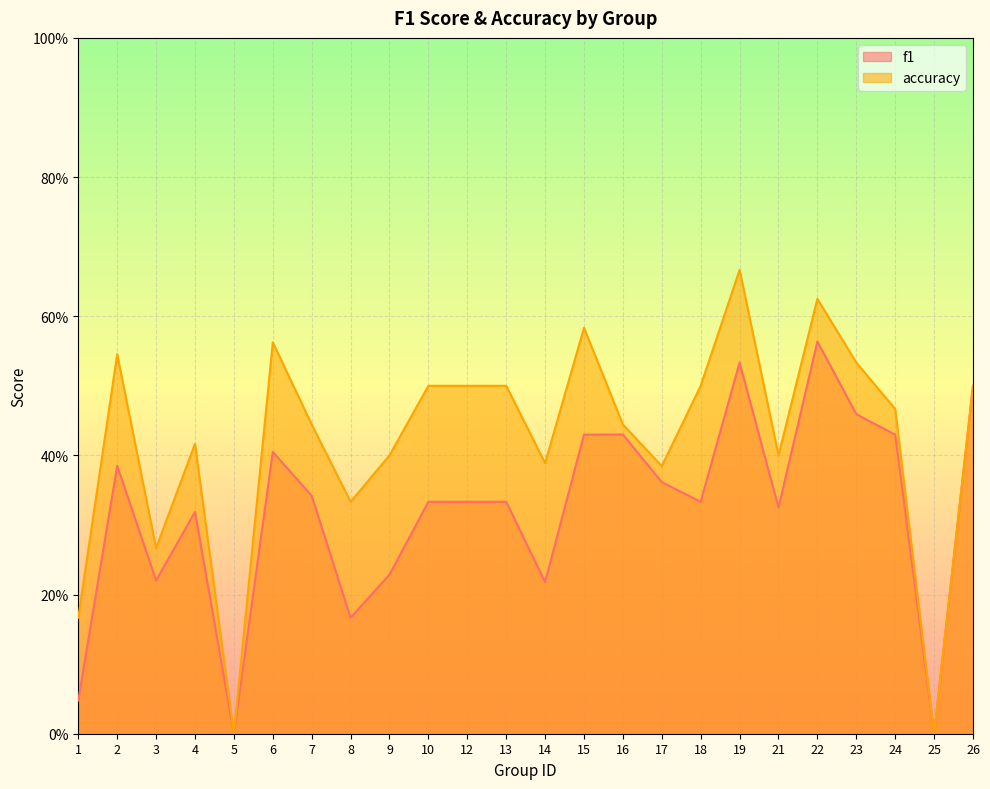

Rank the series at 21 from lowest to highest value.

f1, accuracy